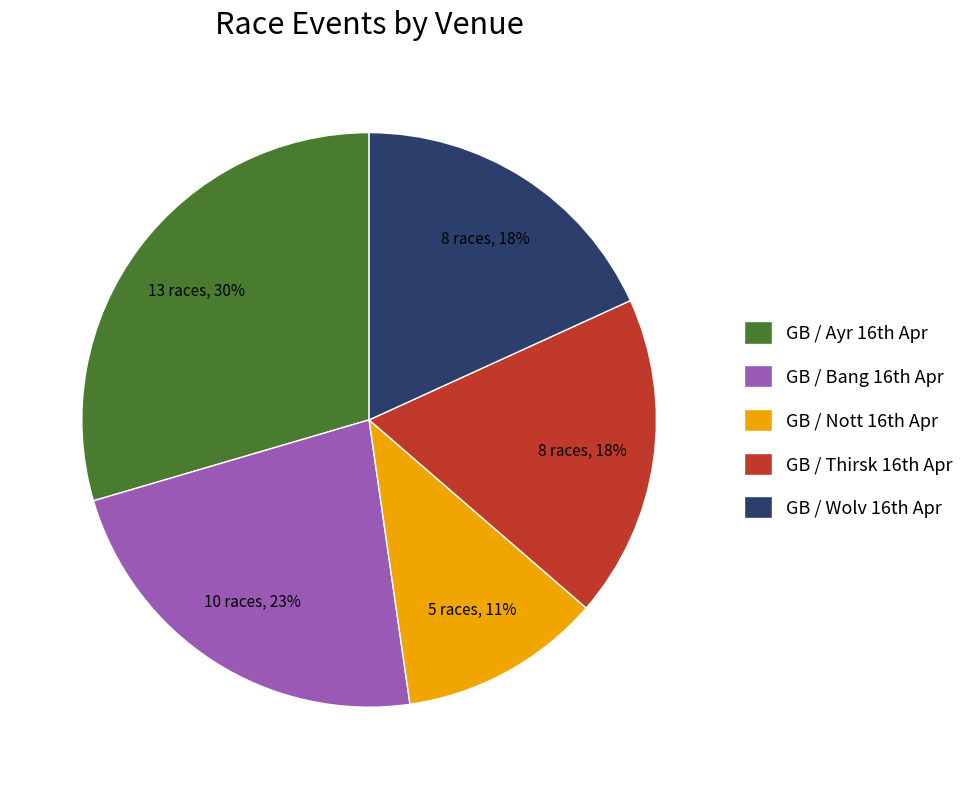

To the nearest percent, what is the average slice percentage?

20%